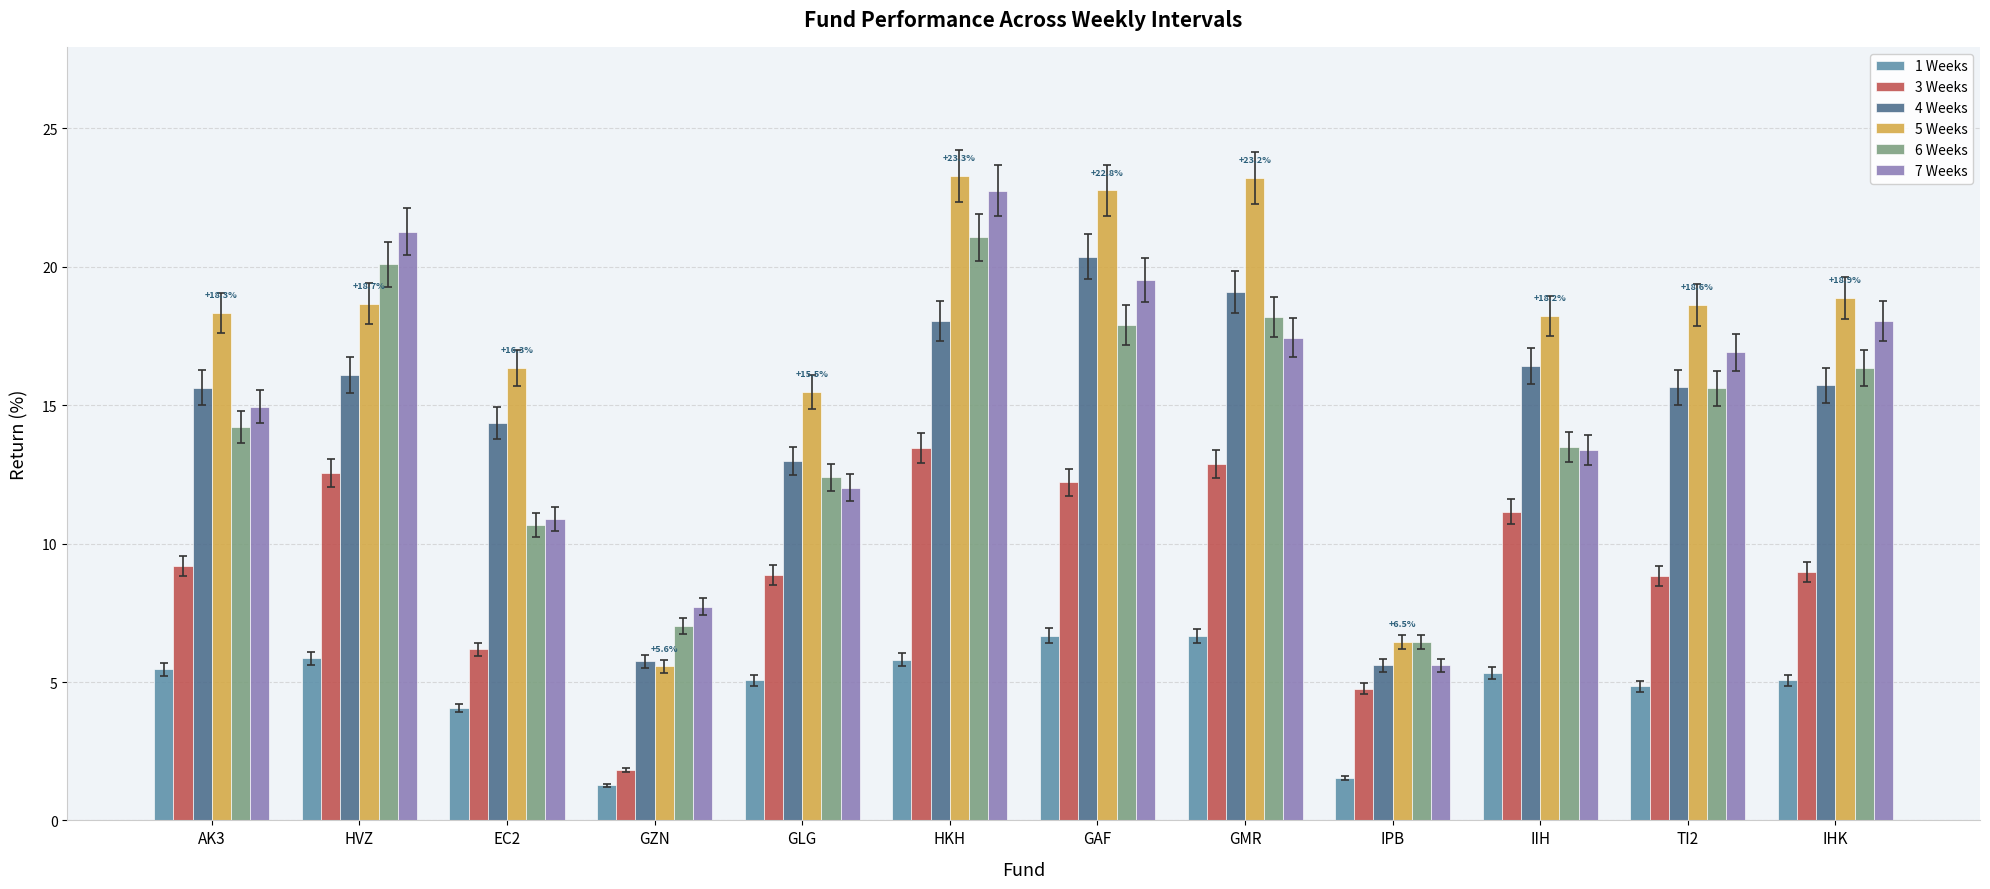

What is the difference between the maximum and minimum values in the 4 Weeks series?

14.8